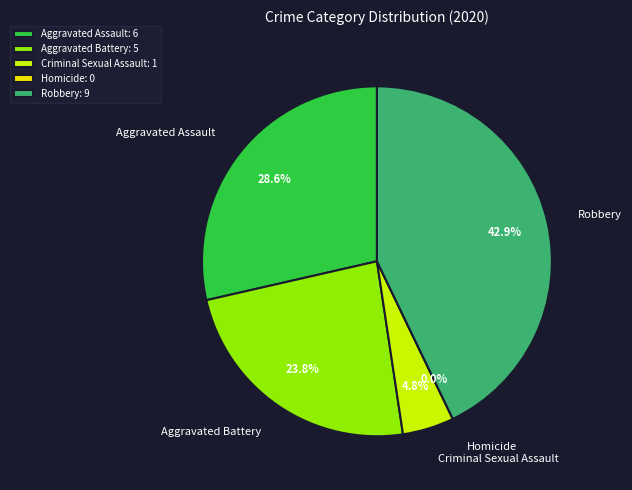

Is Robbery the majority of the pie?

No